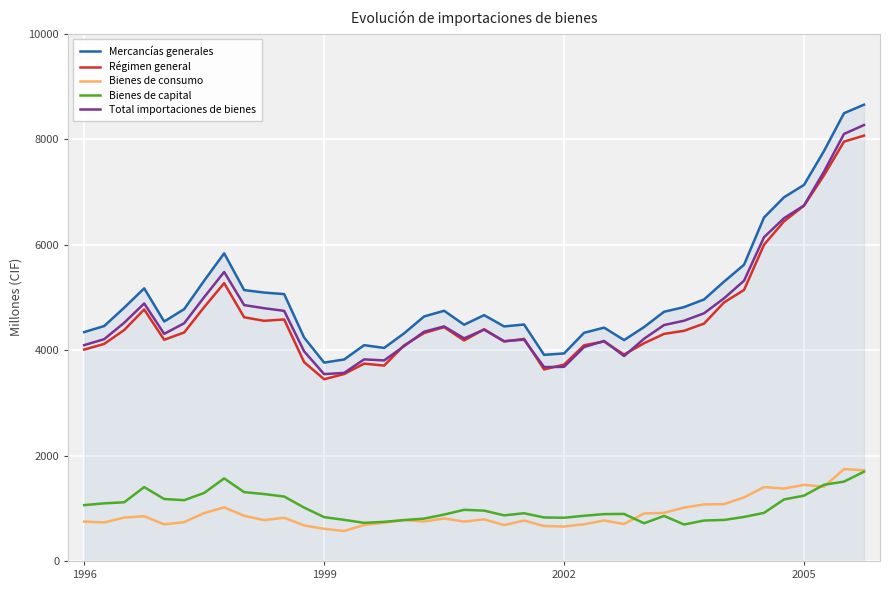

True or false: Bienes de consumo and Mercancías generales intersect in this chart.

False